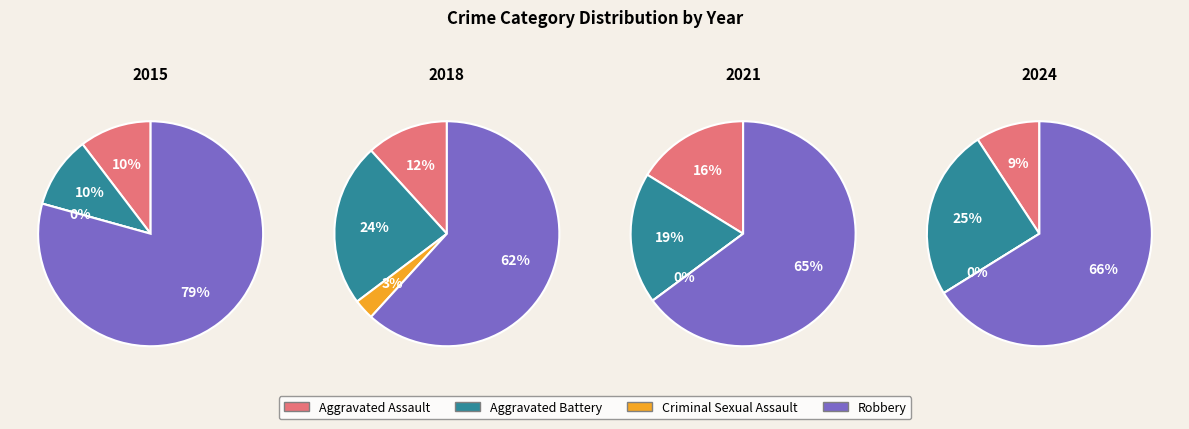

What portion of the pie excludes 2?

85.1%